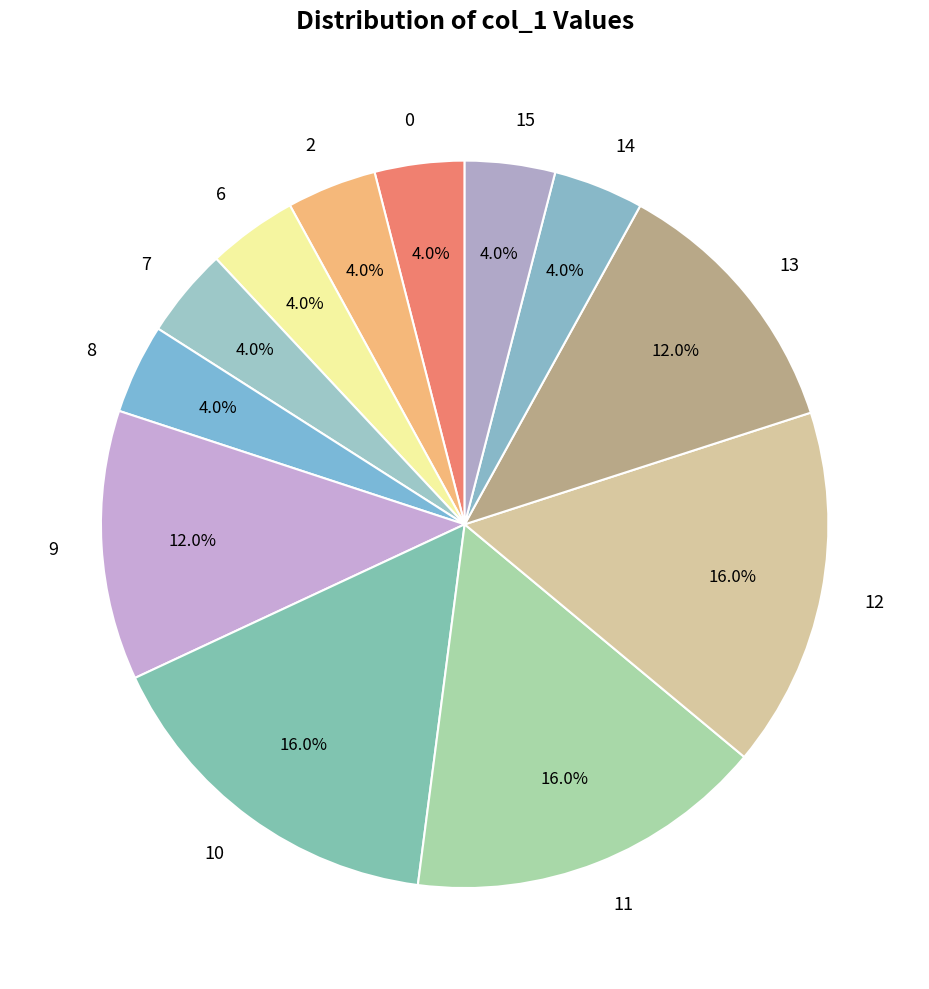

True or false: 8 accounts for 14% of the total.

False